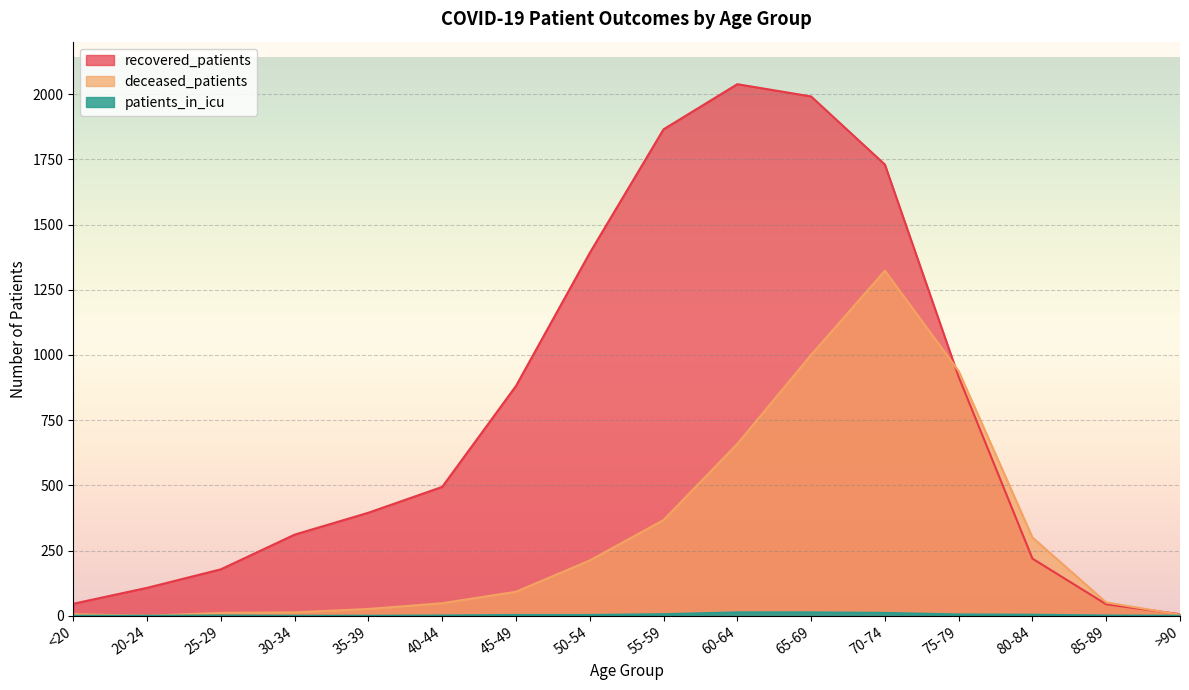

At which label does patients_in_icu reach its minimum?

<20